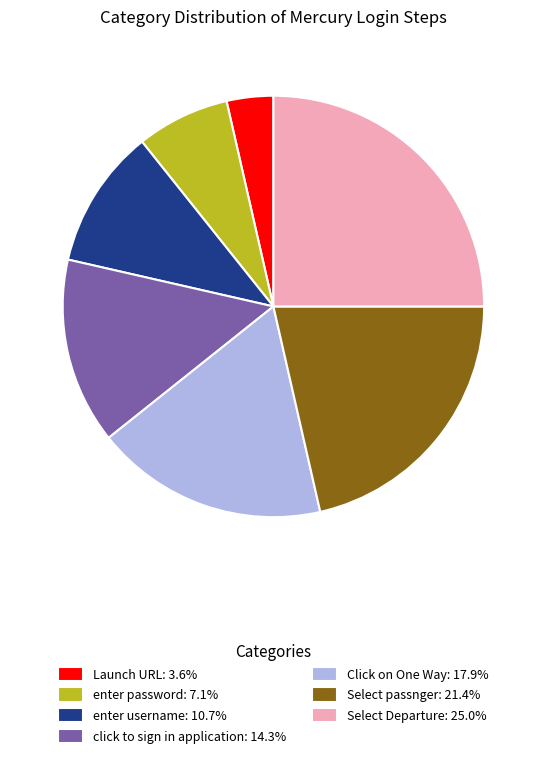

Do Launch URL: 3.6% and Select Departure: 25.0% together represent more than half of the pie?

No